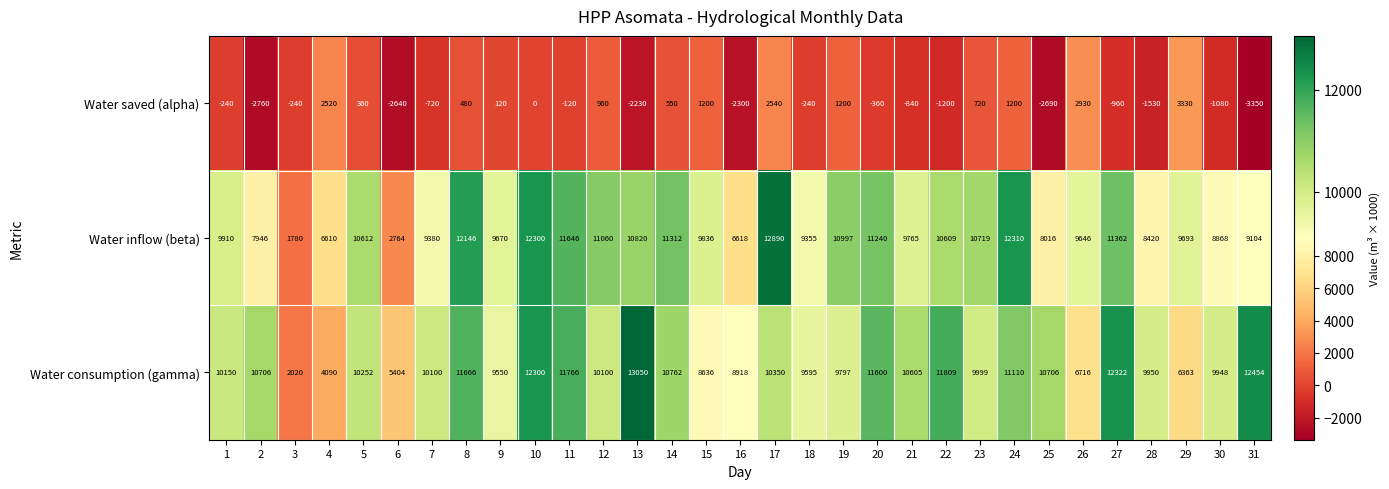

Is the value of Water consumption (gamma) at 7 greater than the value of Water inflow (beta) at 7?

Yes